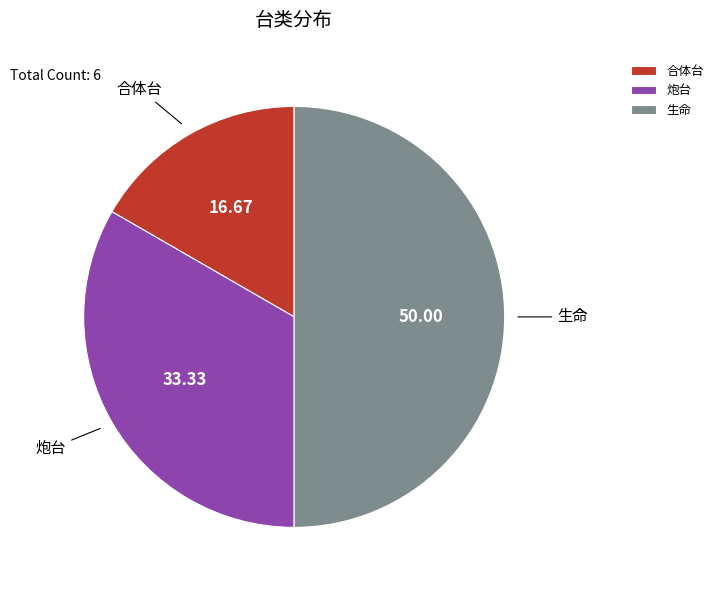

Do 生命 and 合体台 together represent more than half of the pie?

Yes